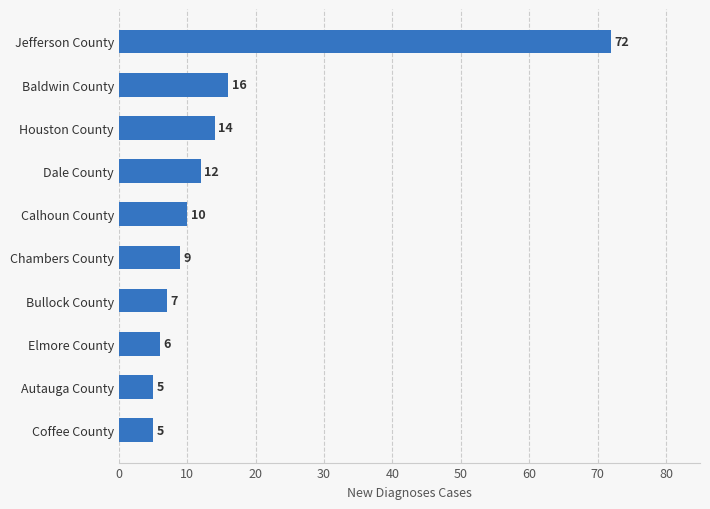

How many values are below 10?

5